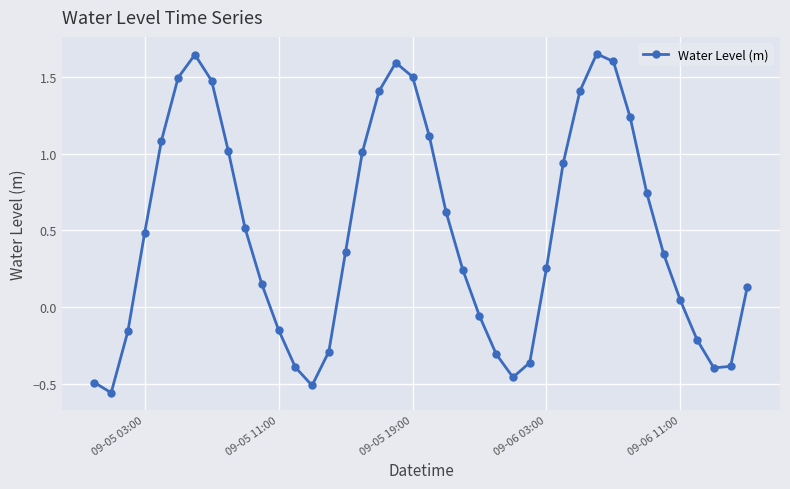

True or false: there are more than 2 points higher than both neighbors.

True